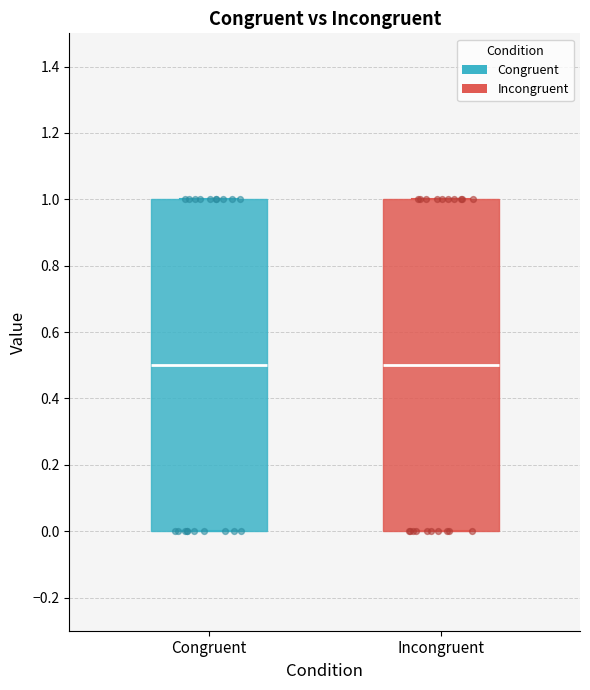

Where does the median line of the box for Incongruent sit on the y-axis? The values are not printed on the chart, so give them approximately, as read against the axis.

0.5